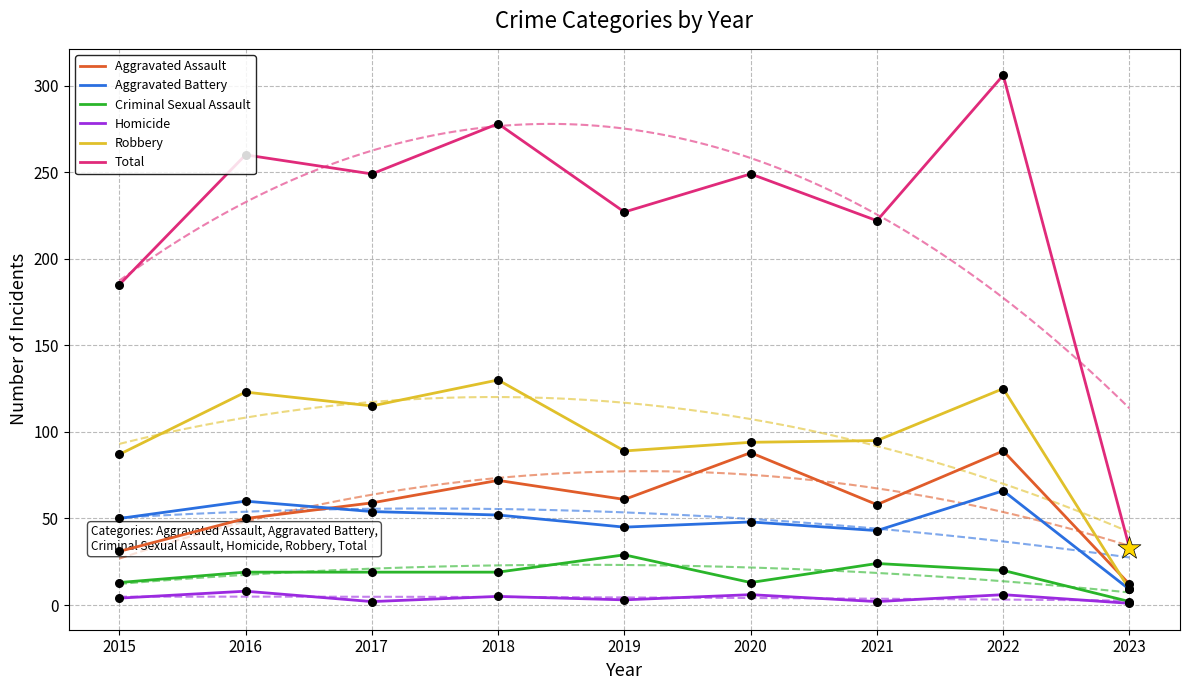

Which series has the largest total across all categories?

Total